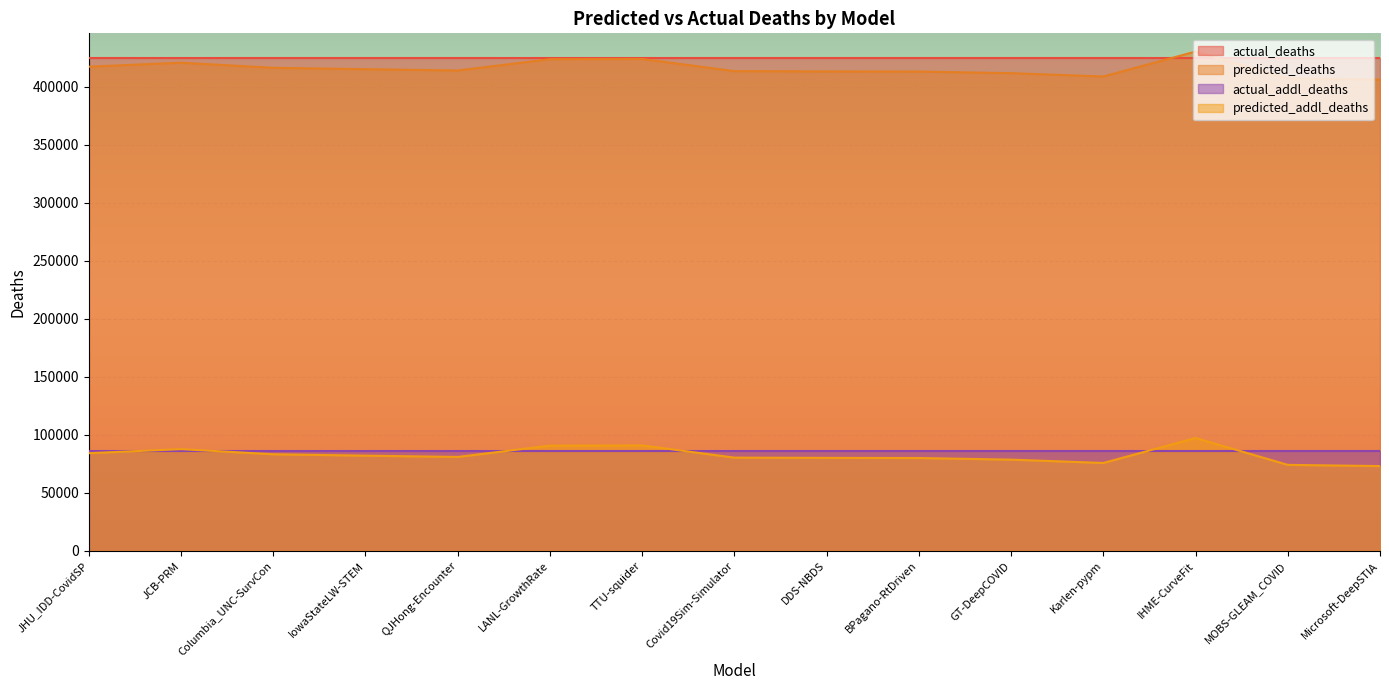

Which series changed the most between JCB-PRM and Karlen-pypm?

predicted_deaths